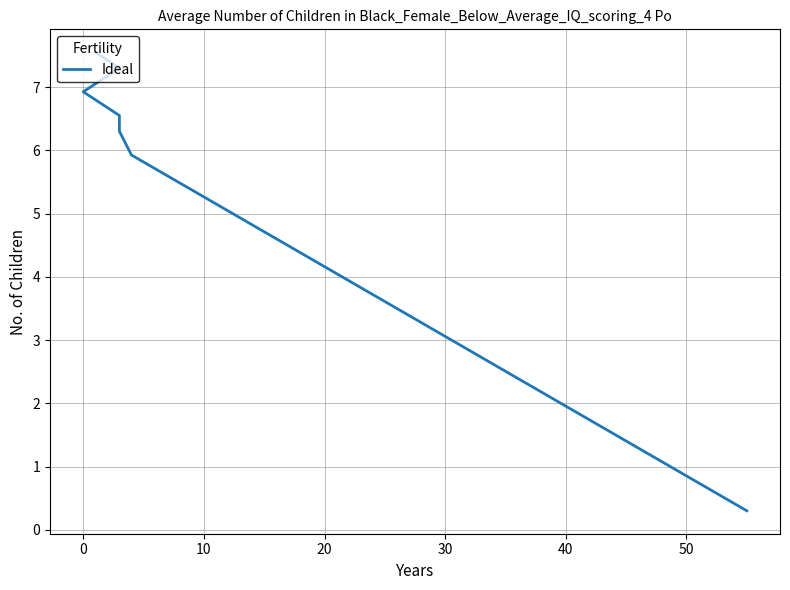

Is this an area chart (filled region under the line)?

No